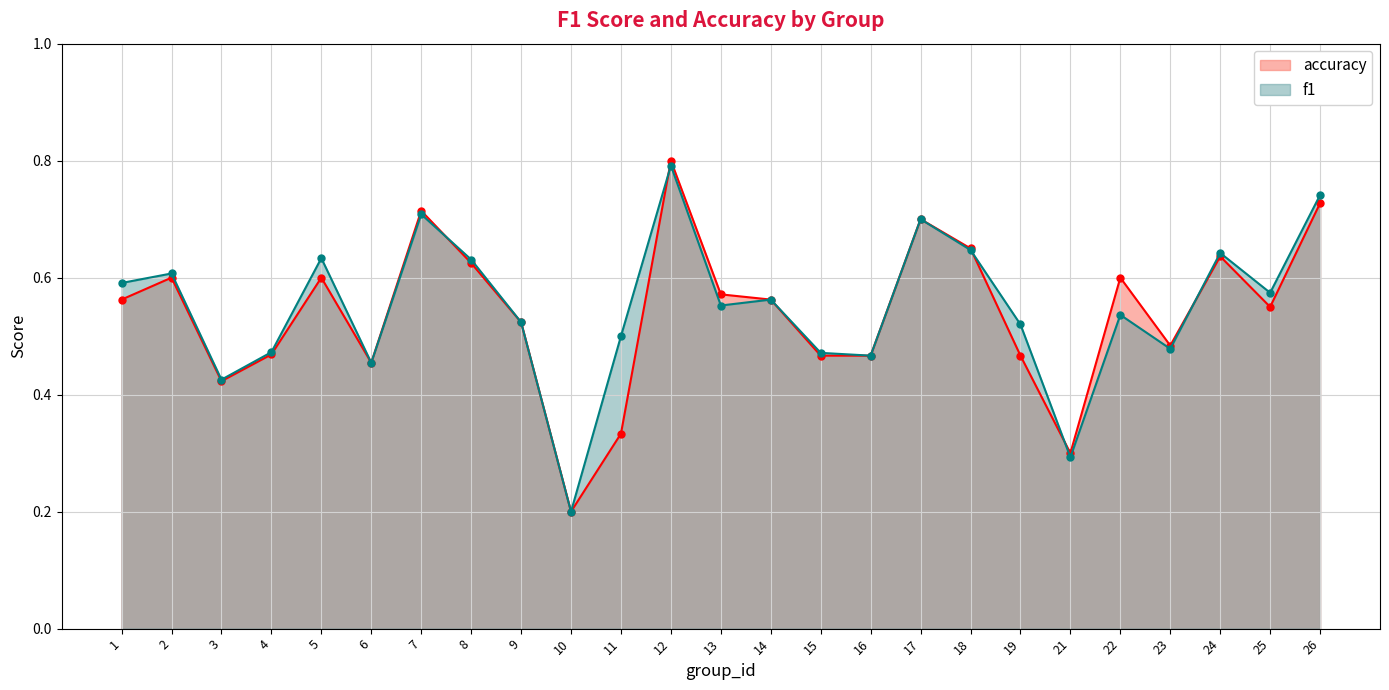

How many lines are shown in the chart?

2